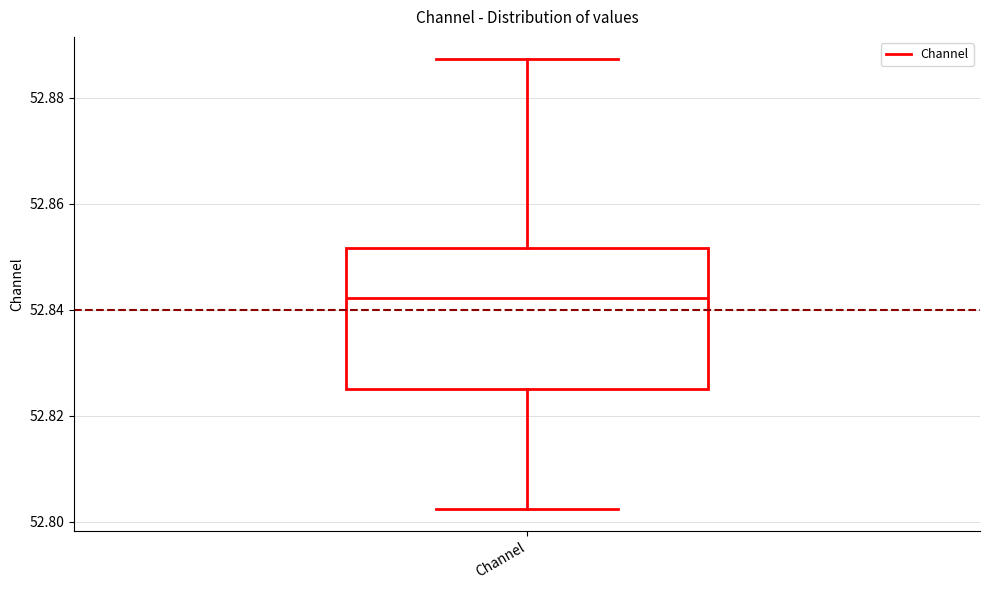

Read this box plot against the y-axis: the position of the median line, the range covered by the box, and the ends of both whiskers. The values are not printed on the chart, so give them approximately, as read against the axis.

median 52.842, box 52.824 to 52.852, whiskers 52.802 to 52.888